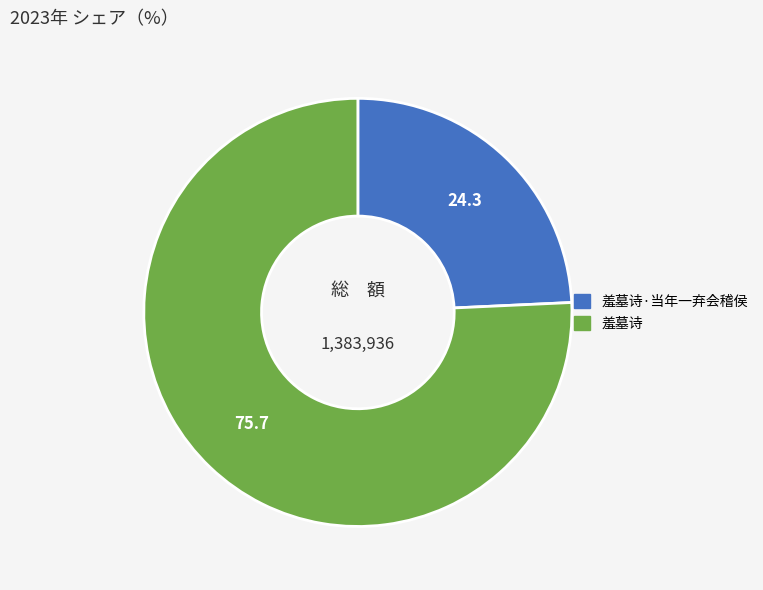

Which slice is the smallest?

羞墓诗·当年一弃会稽侯